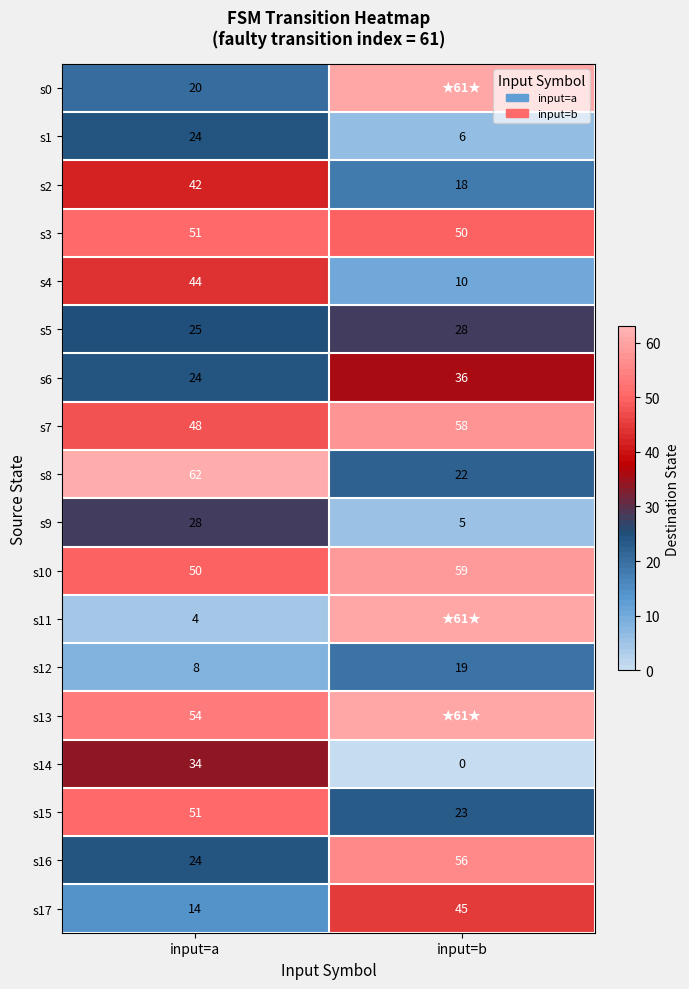

What is the total value across all series at input=a?

607